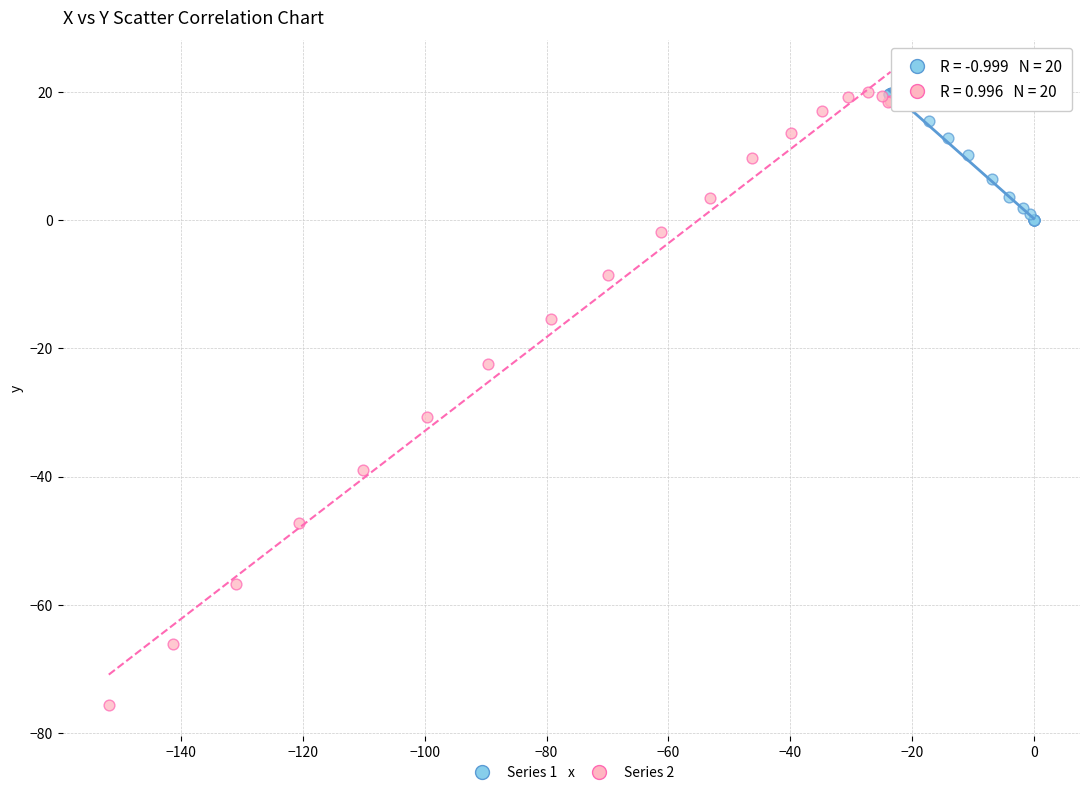

What are all the series names shown in the legend?

Series 1, Series 2